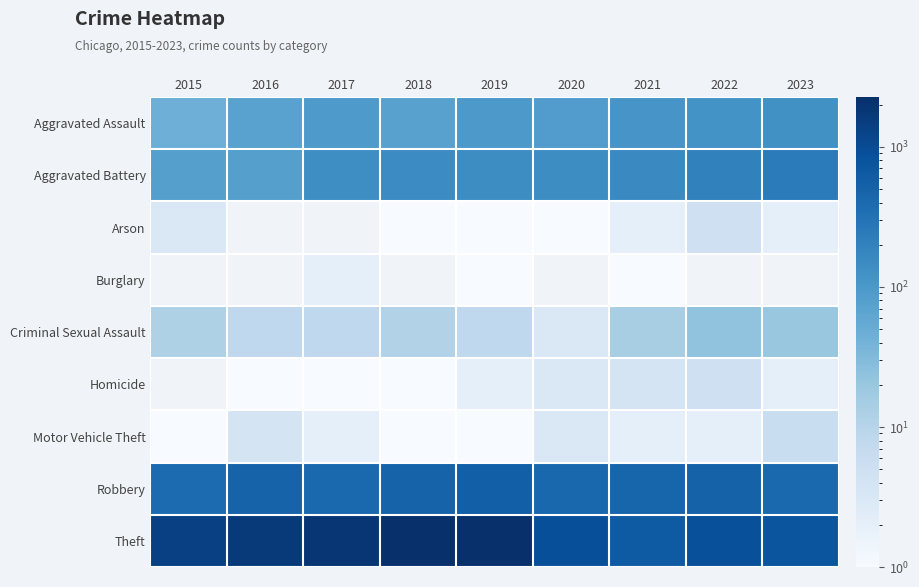

How many distinct data groups are displayed?

9